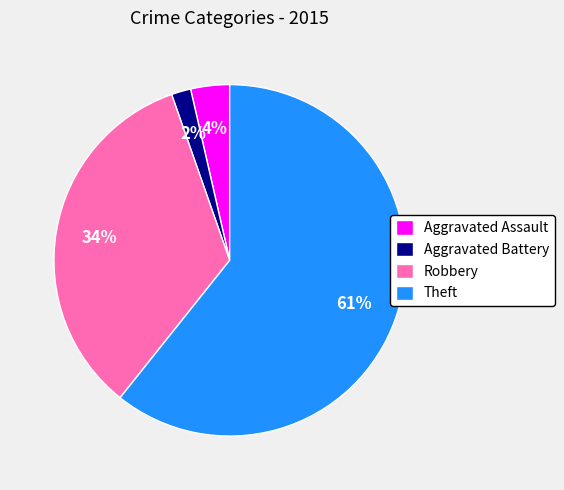

Which has a higher value, Robbery or Theft?

Theft